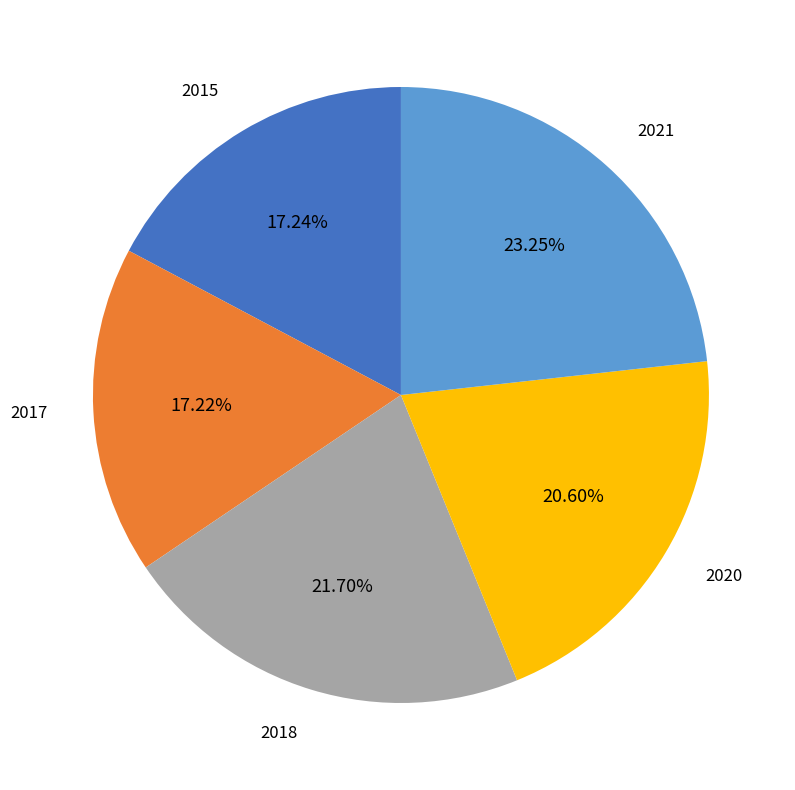

Does 2018 account for over 50% of the chart?

No